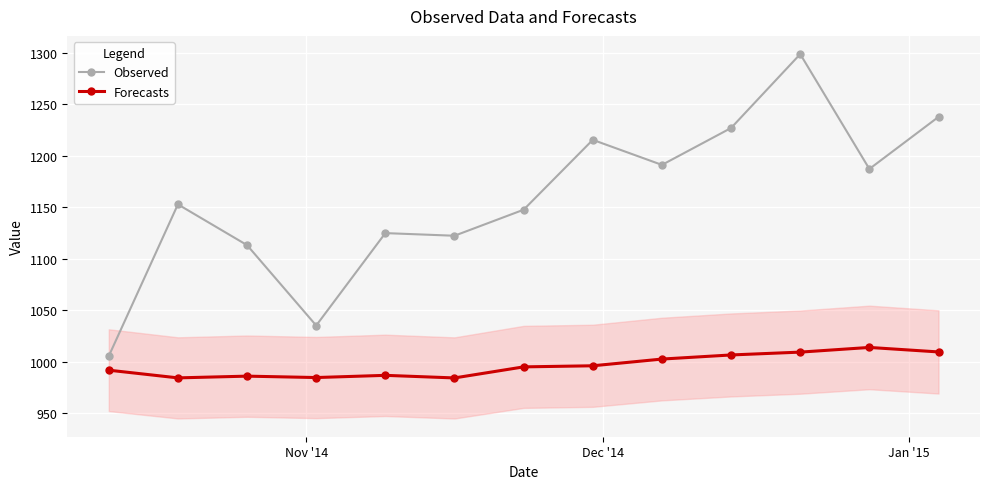

What is the value of the Observed point at the 7th from the left?

1147.6